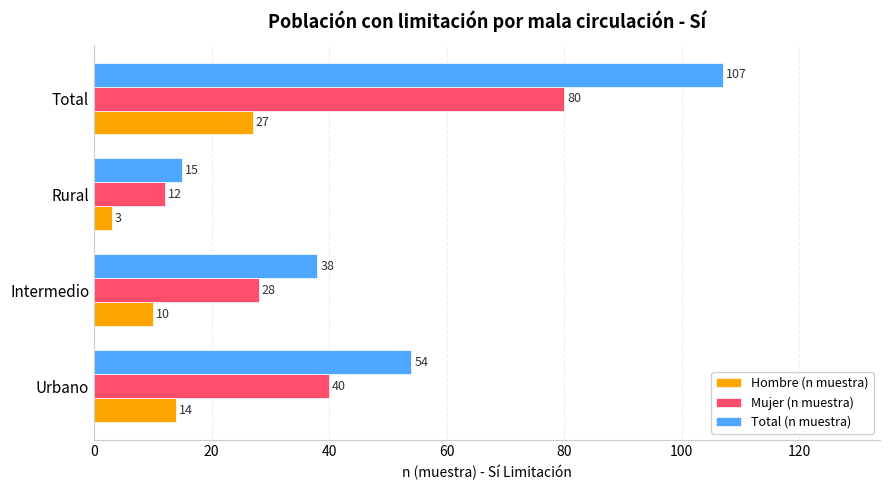

List the series in order of their overall mean, lowest first.

Hombre (n muestra), Mujer (n muestra), Total (n muestra)